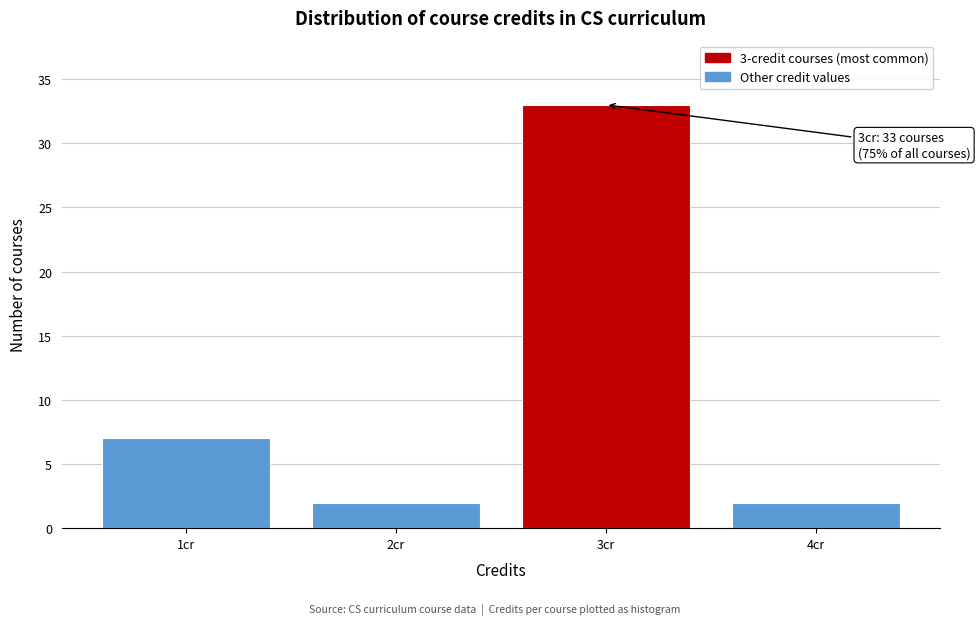

Reading left to right, extract all data points from this chart.

1cr=7	2cr=2	3cr=33	4cr=2